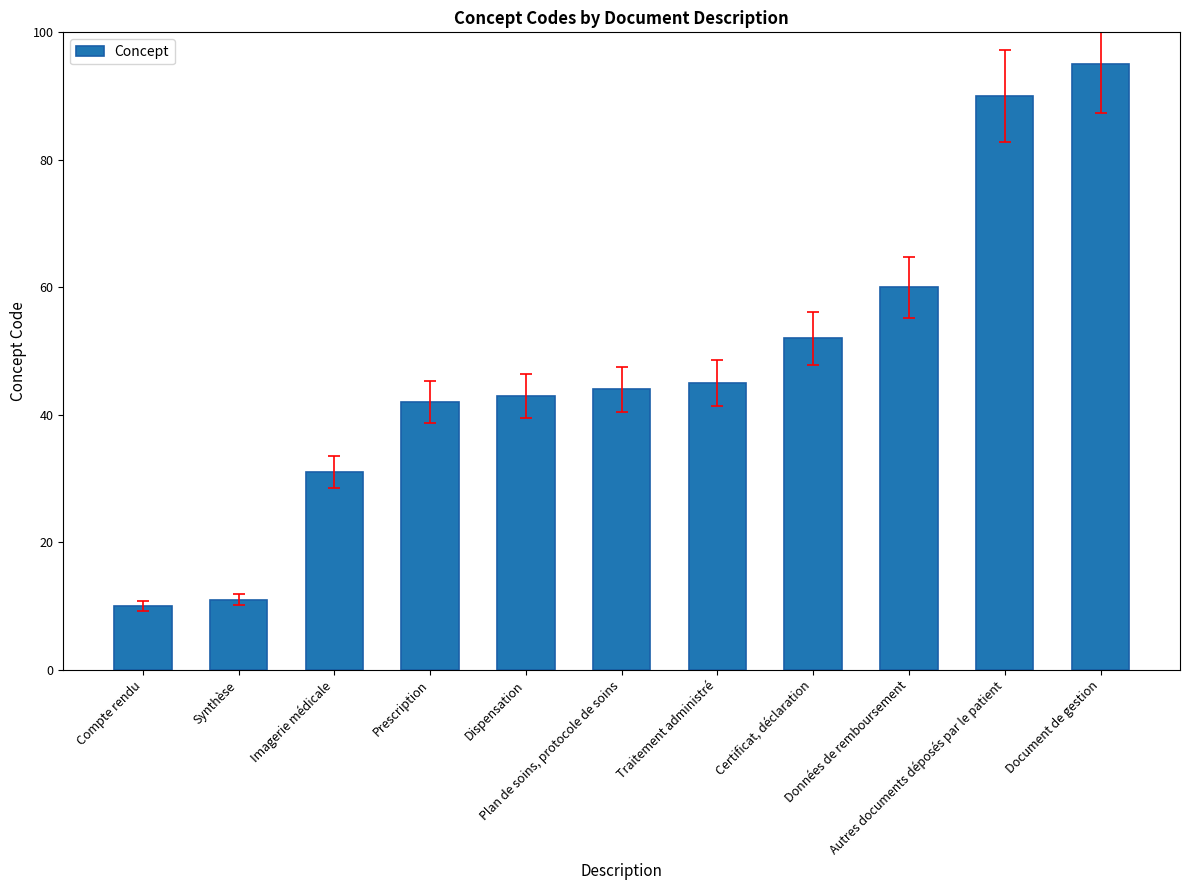

Which has a higher value, Synthèse or Imagerie médicale?

Imagerie médicale